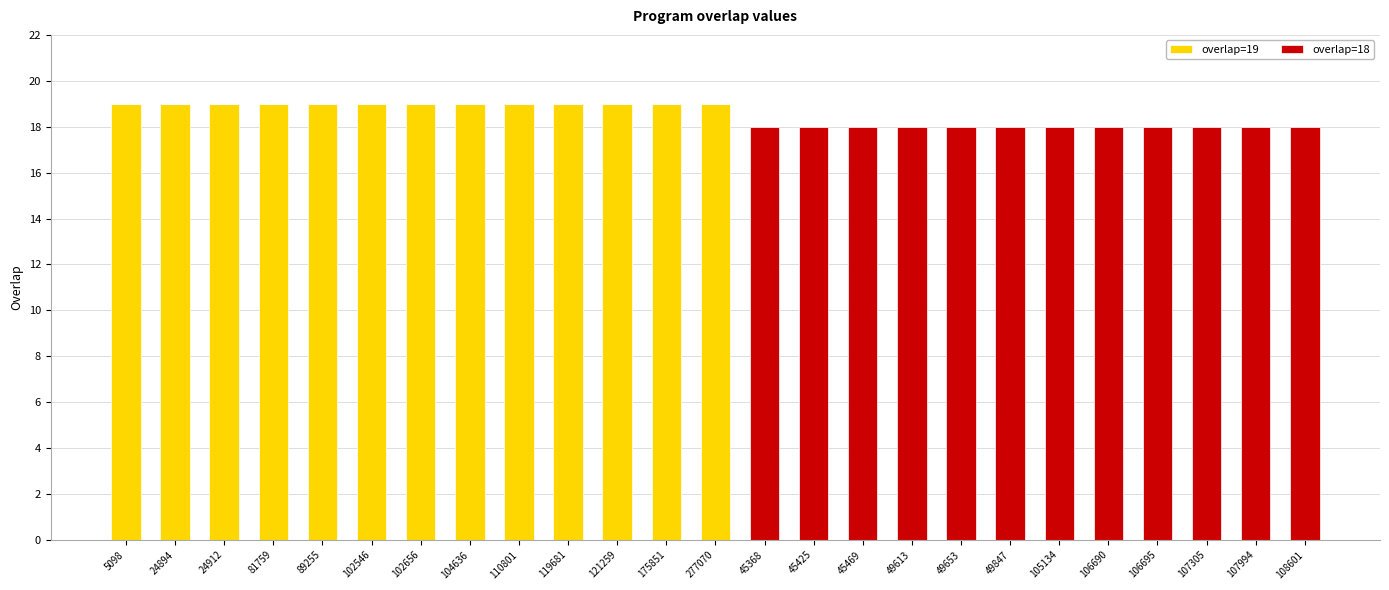

Does the chart contain stacked bars?

Yes